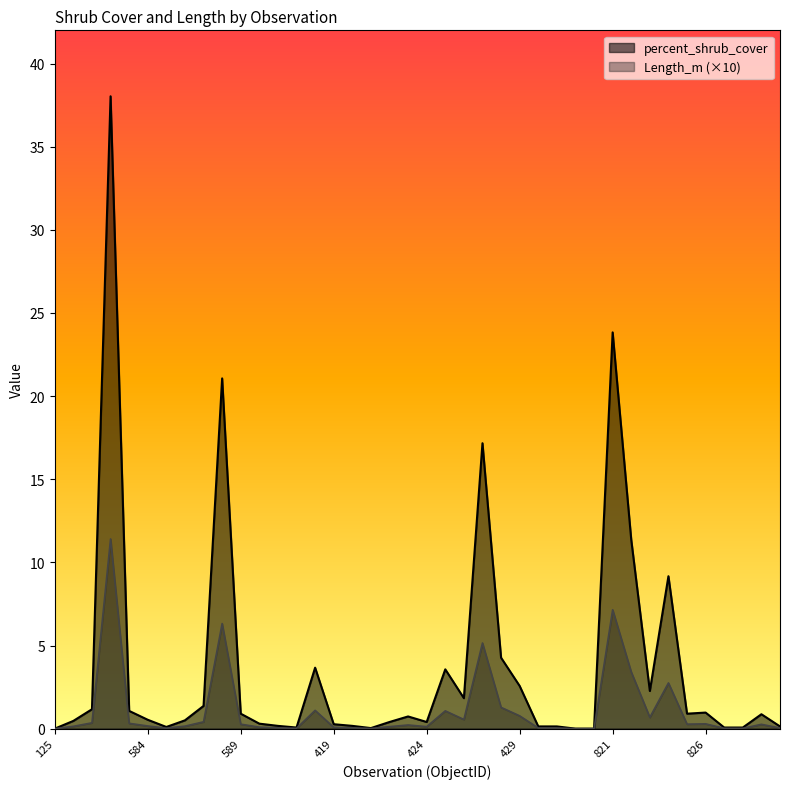

What is the greatest value displayed?

38.0